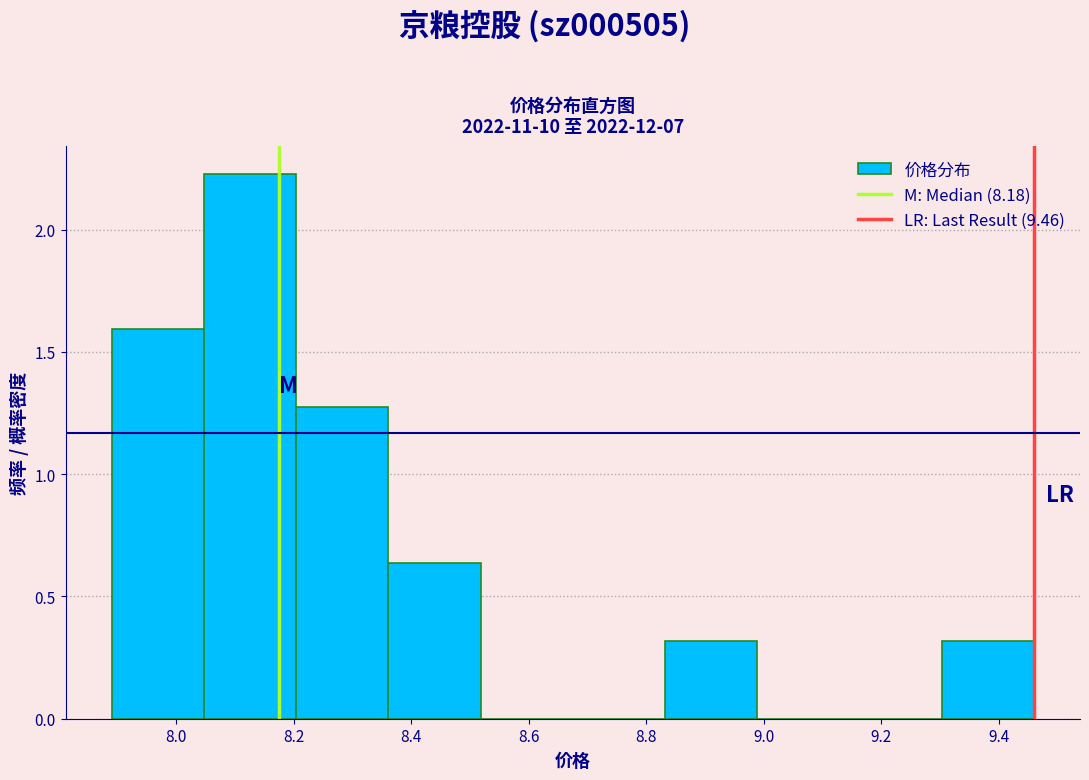

Reading left to right, transcribe this chart: for each bar, give the range it covers on the x-axis and its height. Neither the bar edges nor the heights are printed on the chart, so give them approximately, as read against the axes.

7.90 to 8.04: 1.60
8.04 to 8.20: 2.25
8.20 to 8.36: 1.25
8.36 to 8.52: 0.65
8.52 to 8.68: 0
8.68 to 8.84: 0
8.84 to 8.98: 0.30
8.98 to 9.14: 0
9.14 to 9.30: 0
9.30 to 9.46: 0.30